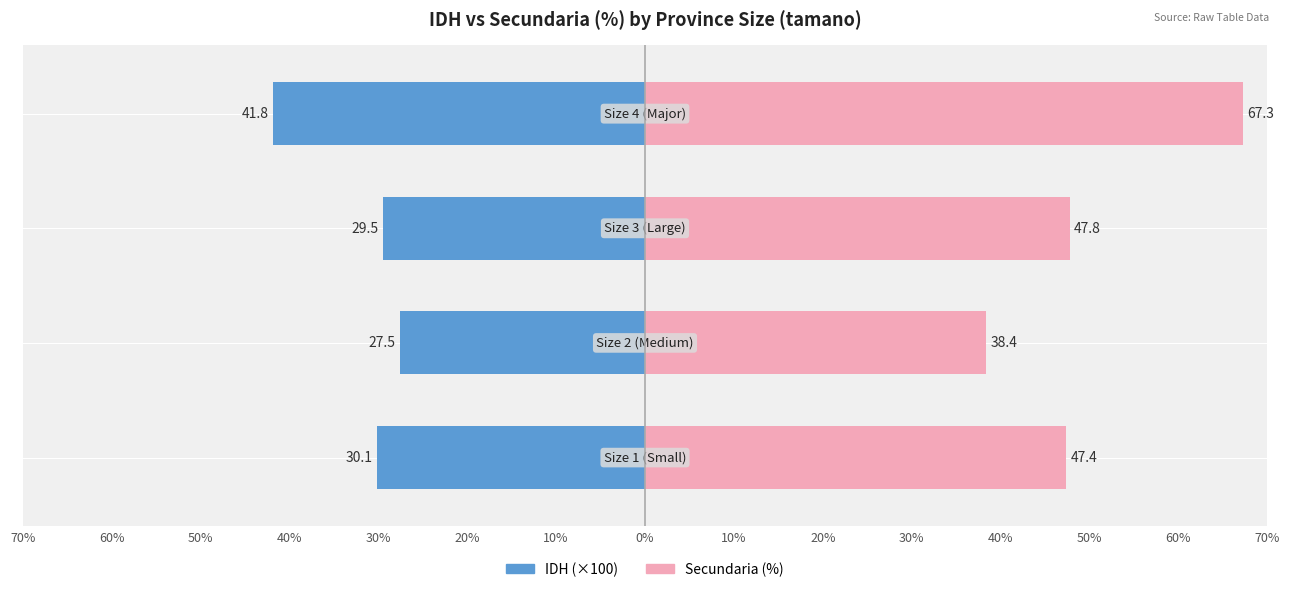

Reading left to right, extract all data points from this chart.

IDH (×100): 70%=-30.1	60%=-27.5	50%=-29.5	40%=-41.8
Secundaria (%): 70%=47.4	60%=38.4	50%=47.8	40%=67.3